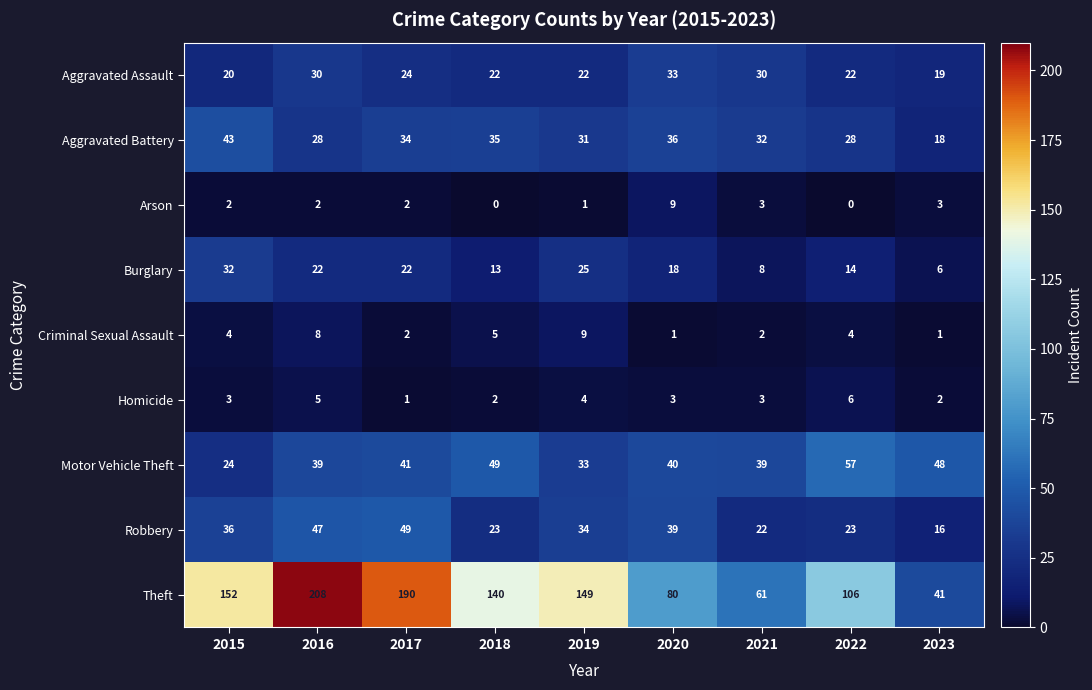

At which label does Robbery first exceed 34?

2015